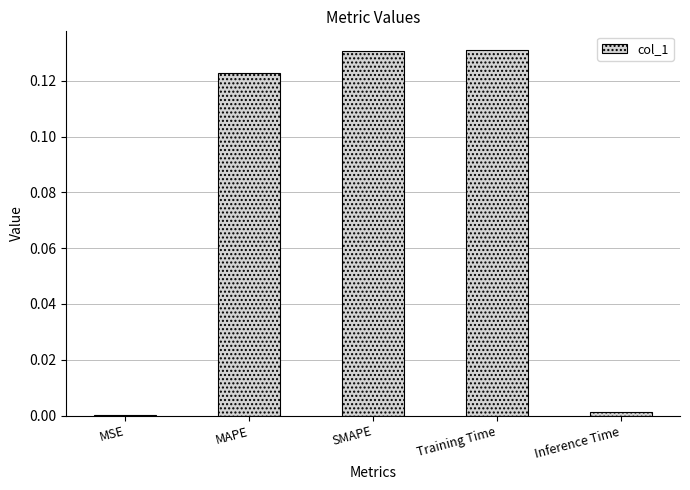

The value at Inference Time is 0.0. True or false?

True